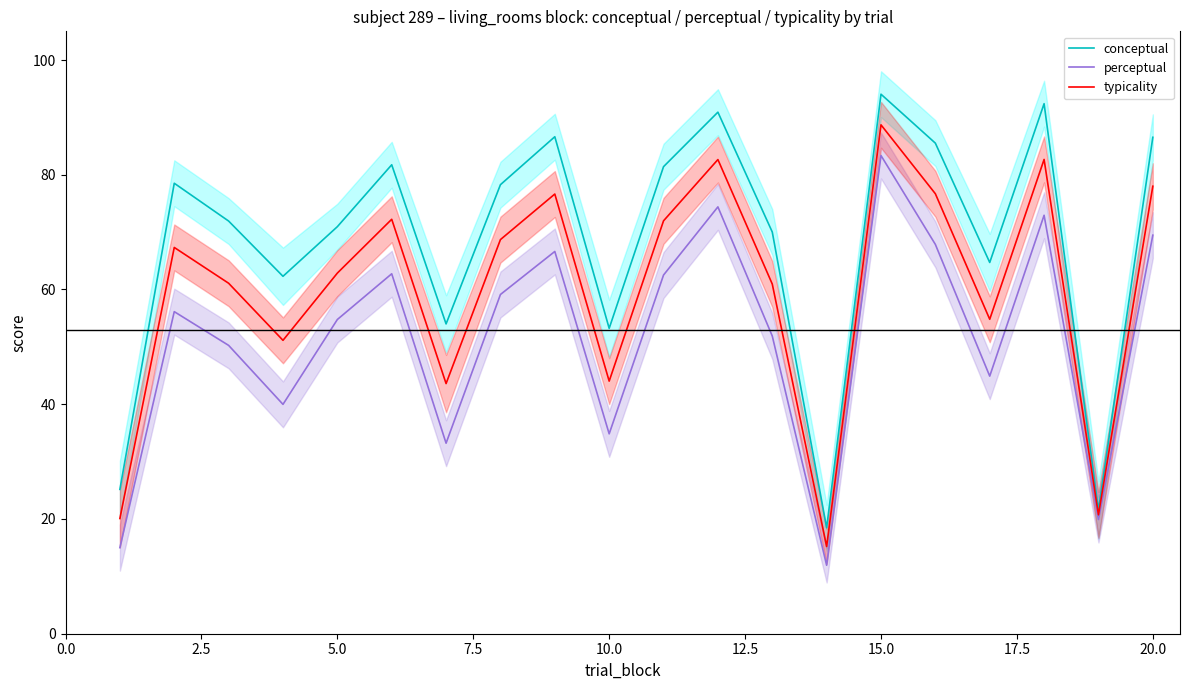

List the series in order of their overall mean, highest first.

conceptual, typicality, perceptual